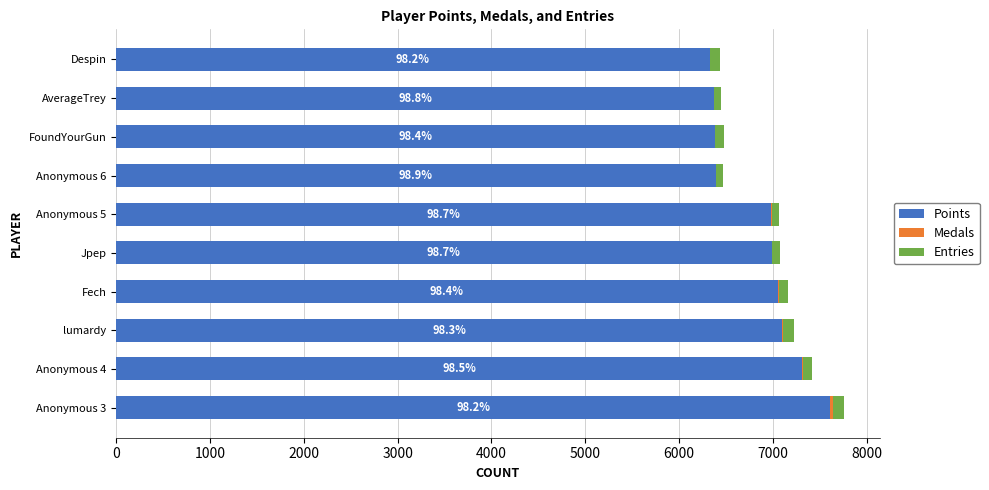

What is the sum of all Points values?

68481